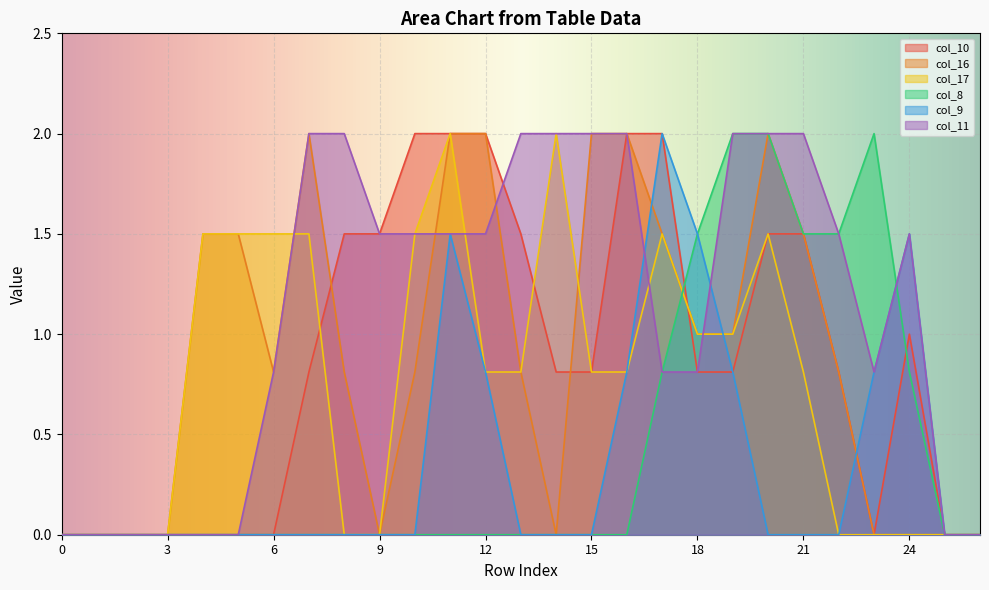

True or false: col_10 and col_11 cross at least once.

True